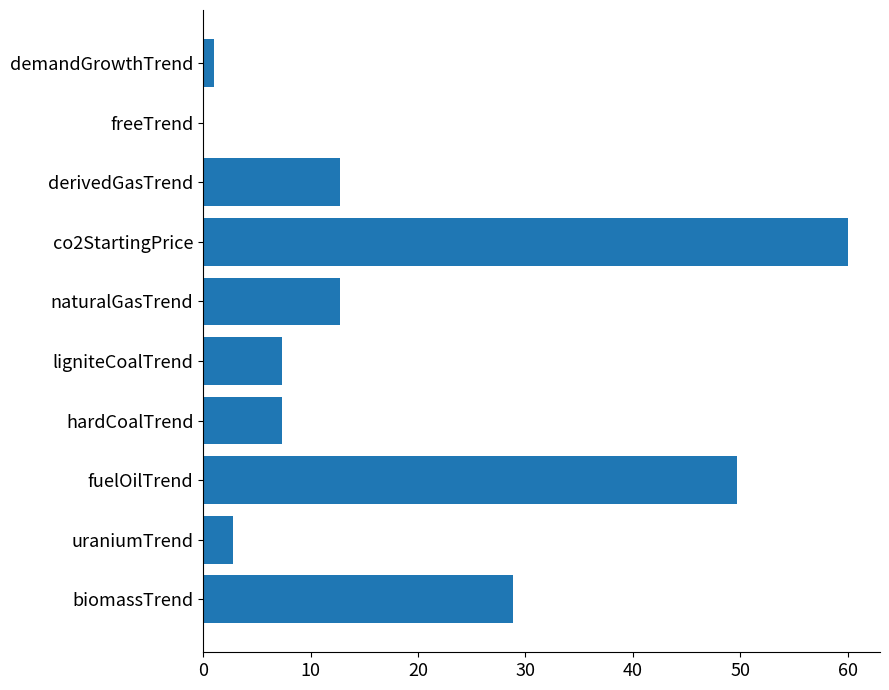

What is the approximate value at hardCoalTrend?

7.3